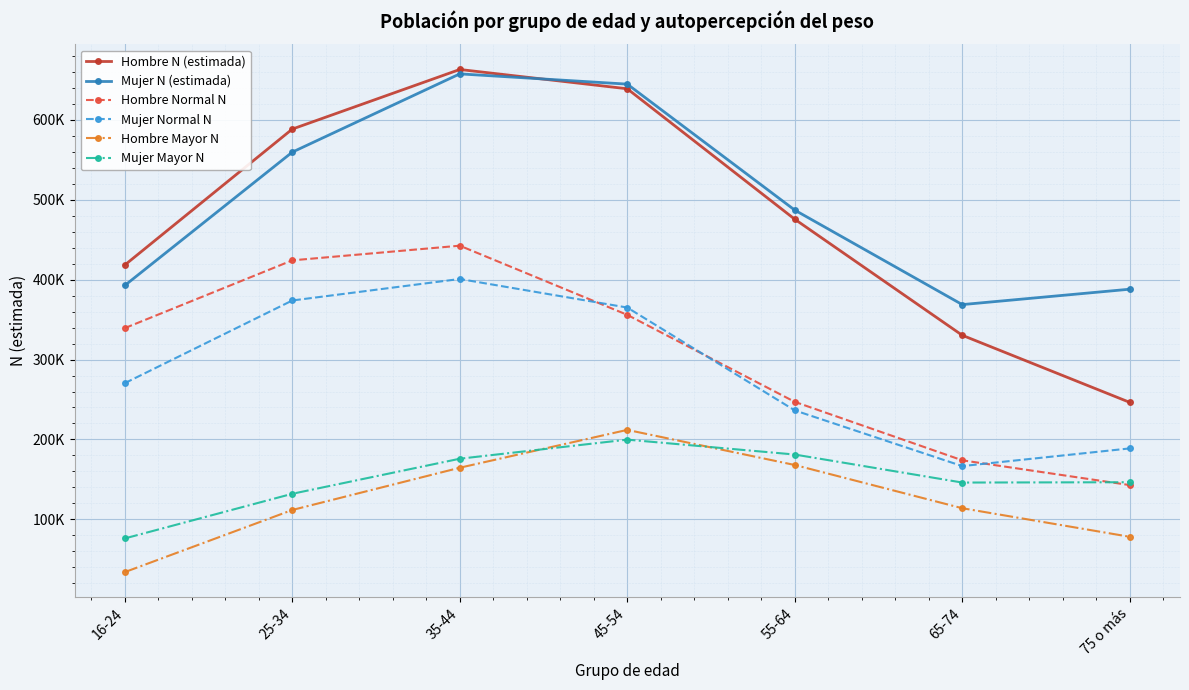

True or false: Mujer N (estimada) and Hombre Mayor N intersect in this chart.

False